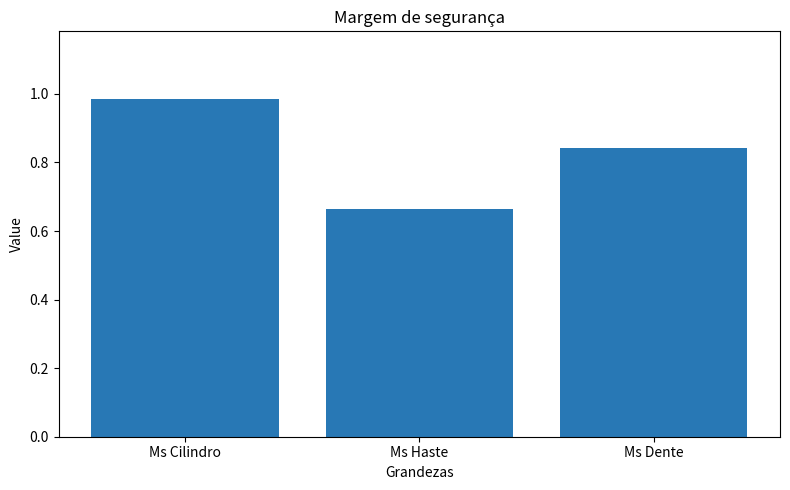

Where is the data nearest to the value 0?

Ms Haste